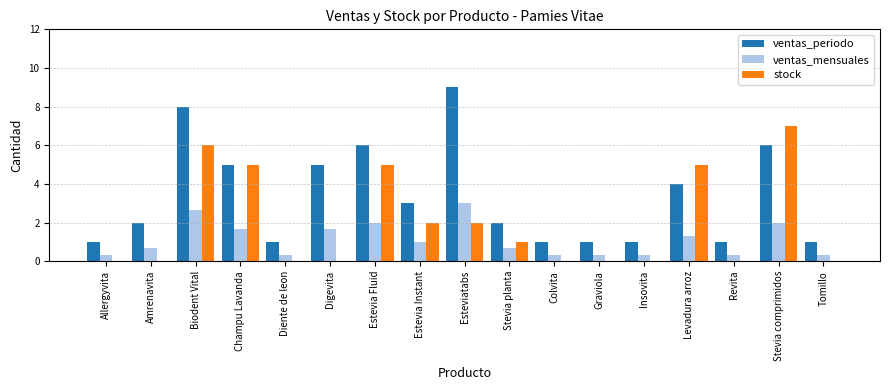

Which category has the highest value across all series?

Esteviatabs